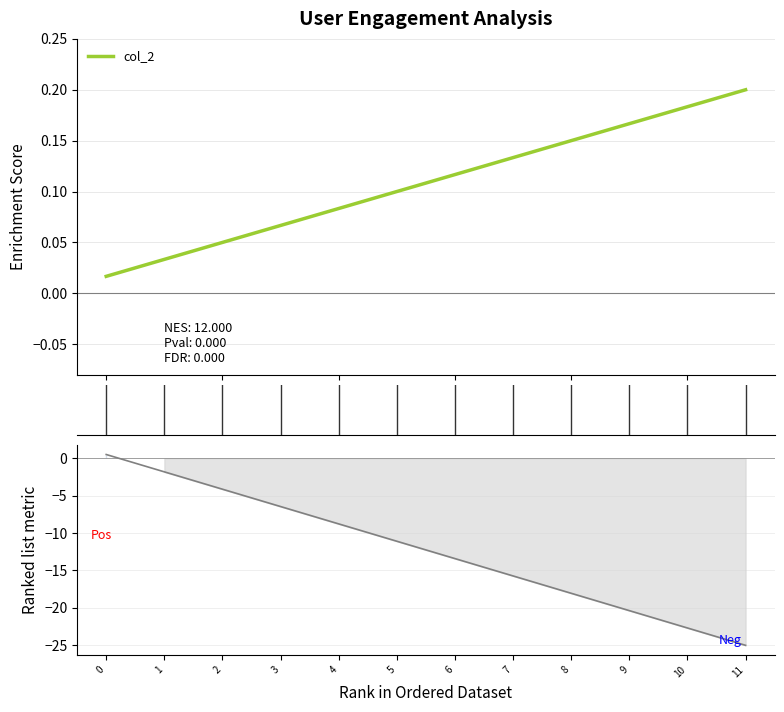

What is the difference between the maximum and minimum values?

25.5